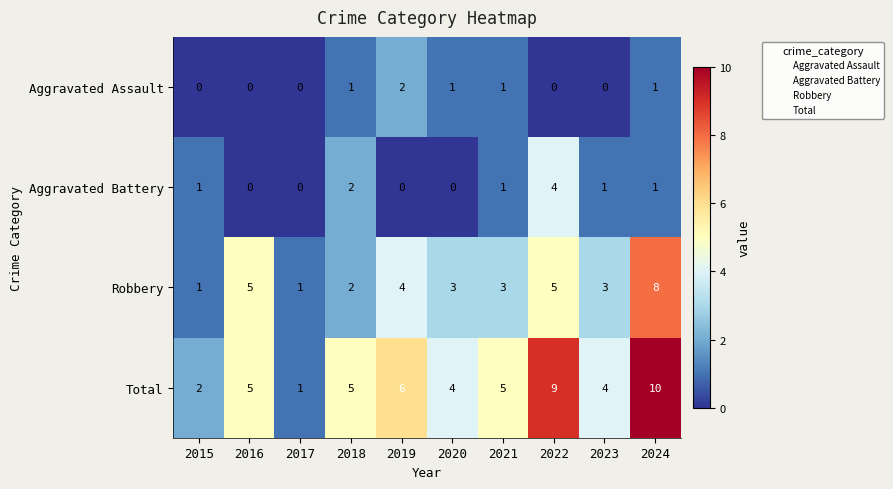

Which series has the widest spread of values?

Total